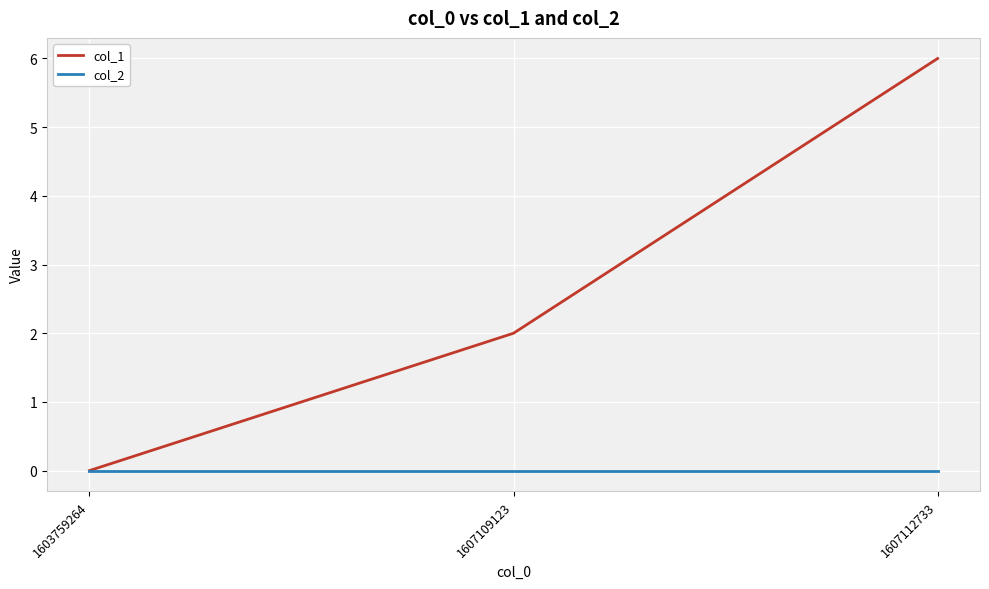

Which series changed the most between 1603759264 and 1607109123?

col_1